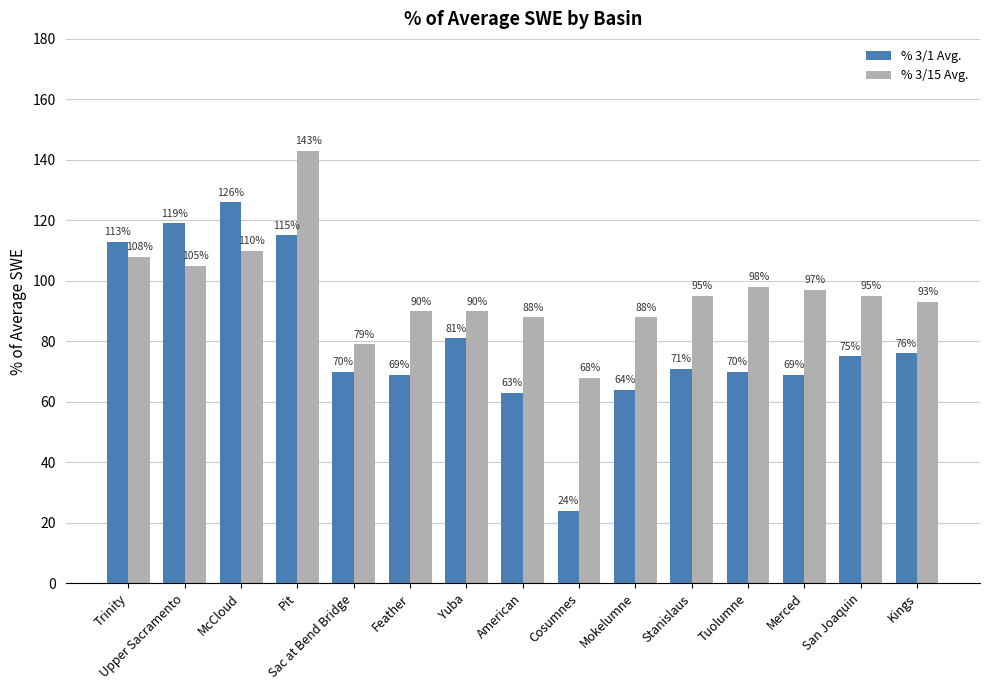

Which series changed the most between Upper Sacramento and Tuolumne?

% 3/1 Avg.